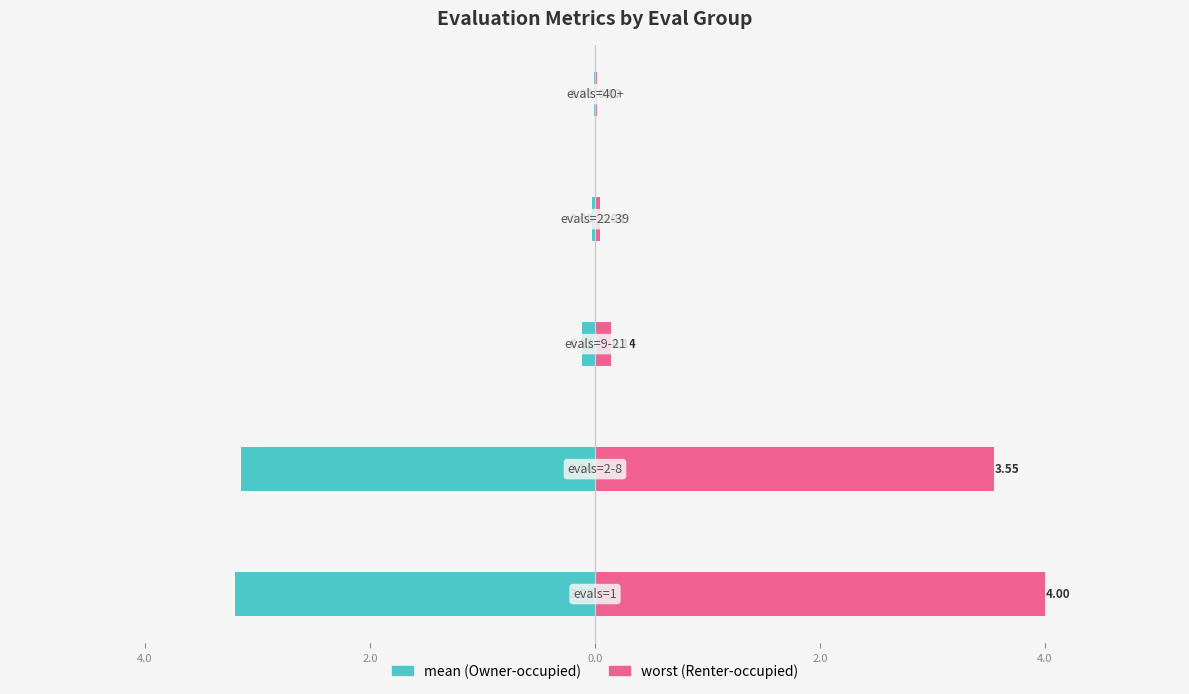

What is the maximum value shown in the chart?

4.0